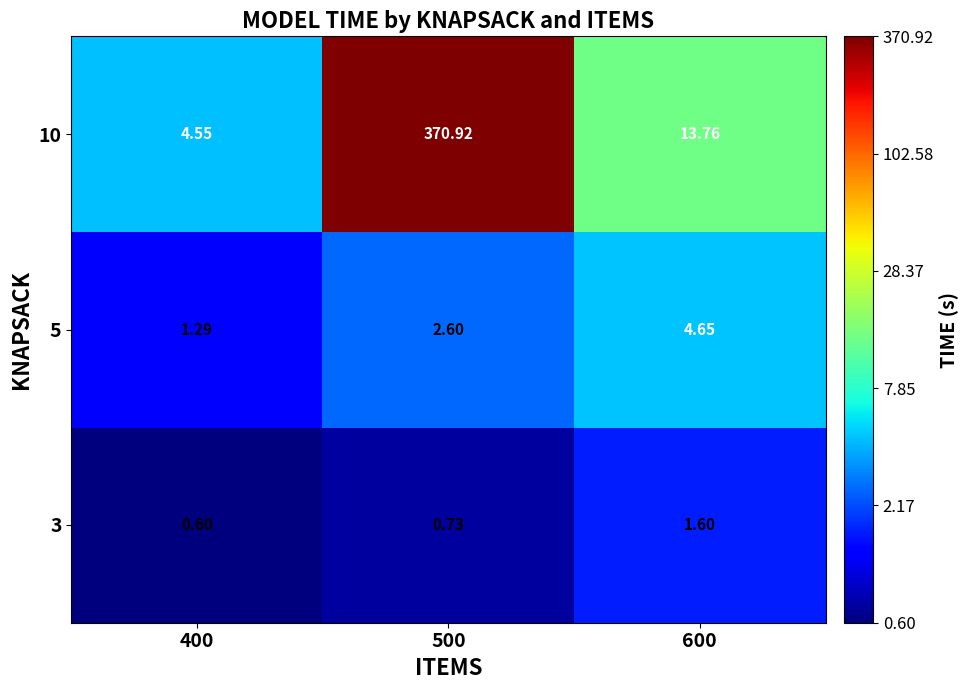

At 500, list the series in order from largest to smallest.

10, 5, 3